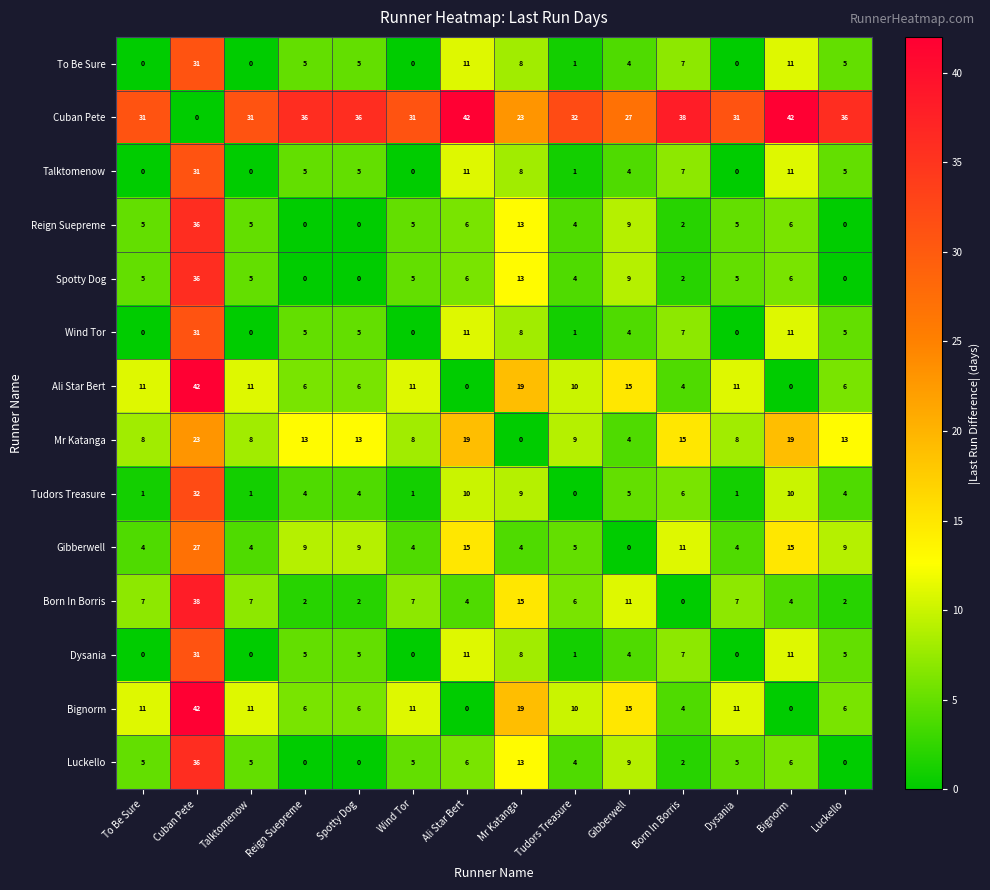

At which label does Talktomenow reach its peak?

Cuban Pete